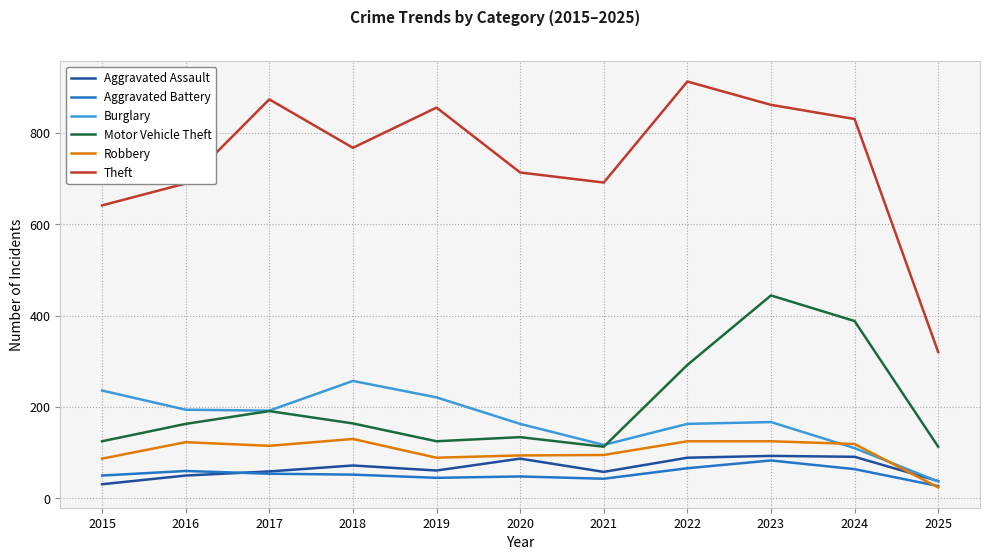

True or false: Motor Vehicle Theft and Aggravated Battery cross at least once.

False